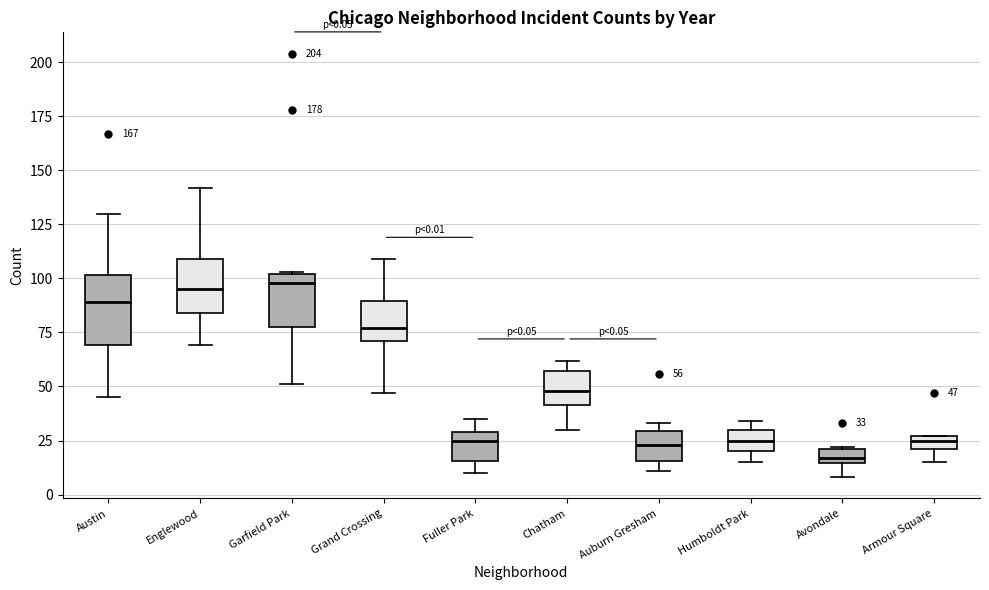

Comparing the boxes themselves (not the whiskers), which one is the tallest?

Austin